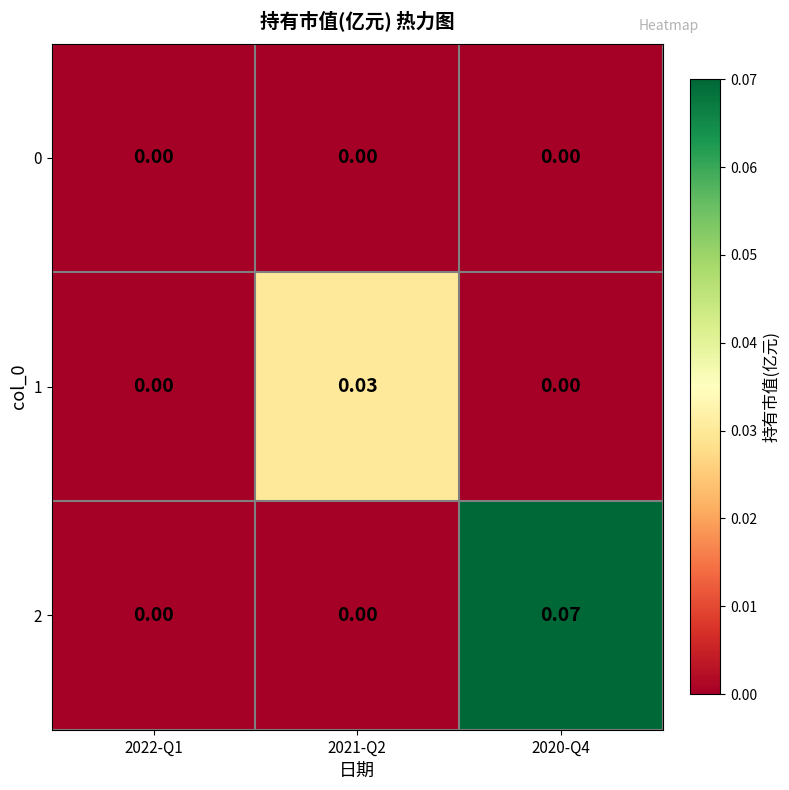

Reading right to left, list all the values displayed in this chart.

0: 2020-Q4=0.0	2021-Q2=0.0	2022-Q1=0.0
1: 2020-Q4=0.0	2021-Q2=0.0	2022-Q1=0.0
2: 2020-Q4=0.1	2021-Q2=0.0	2022-Q1=0.0